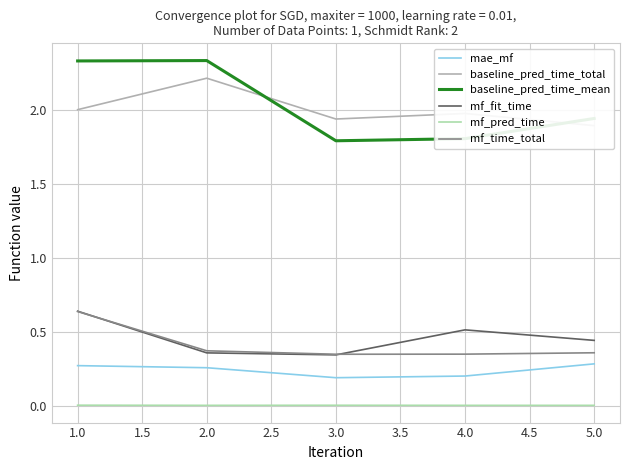

True or false: mf_time_total has more than 2 points higher than both neighbors.

False